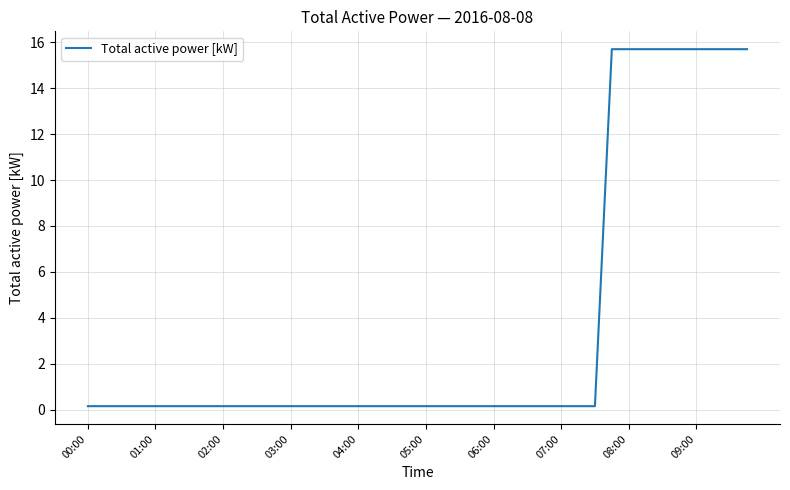

What is the average value?

3.7